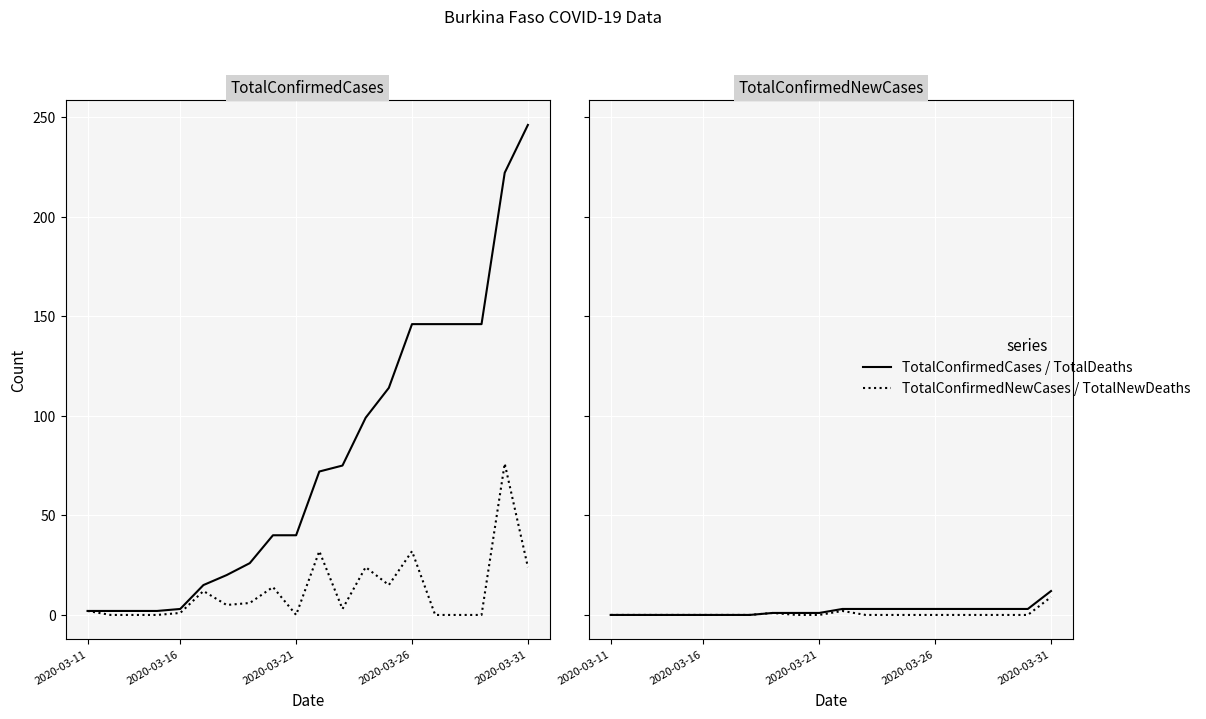

Reading left to right, list all the values displayed in this chart.

TotalConfirmedCases: 2	2	2	2	3	15	20	26	40	40	72	75	99	114	146	146	146	146	222	246
TotalConfirmedNewCases: 2	0	0	0	1	12	5	6	14	0	32	3	24	15	32	0	0	0	76	24
TotalDeaths: 0	0	0	0	0	0	0	1	1	1	3	3	3	3	3	3	3	3	3	12
TotalNewDeaths: 0	0	0	0	0	0	0	1	0	0	2	0	0	0	0	0	0	0	0	9